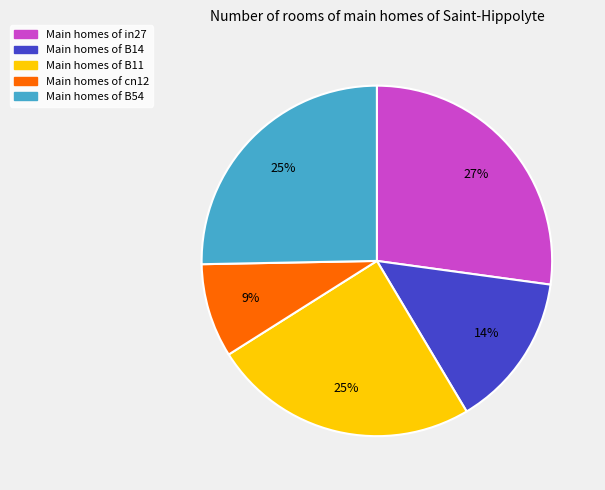

To the nearest percent, what is the difference between the largest and smallest slice percentages?

18%